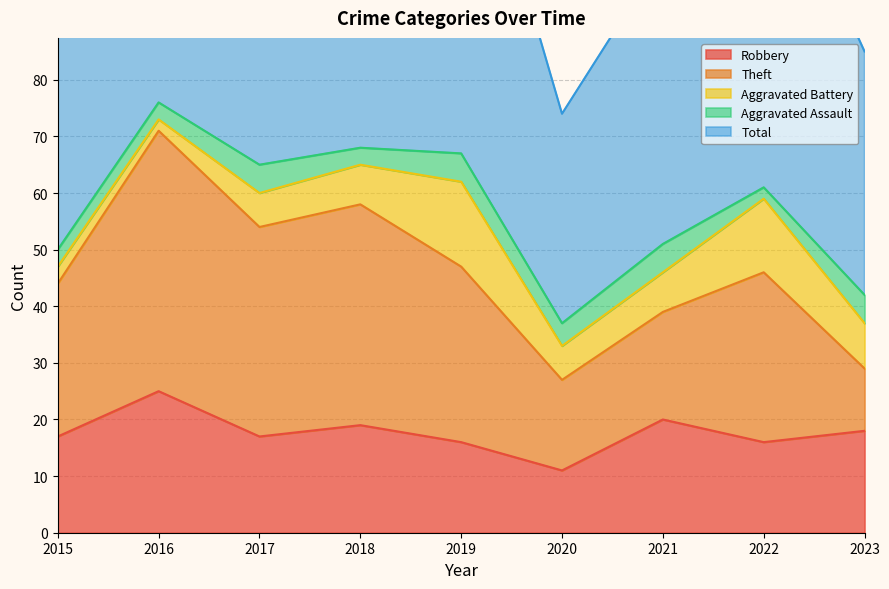

Which series has the largest range (max minus min)?

Total